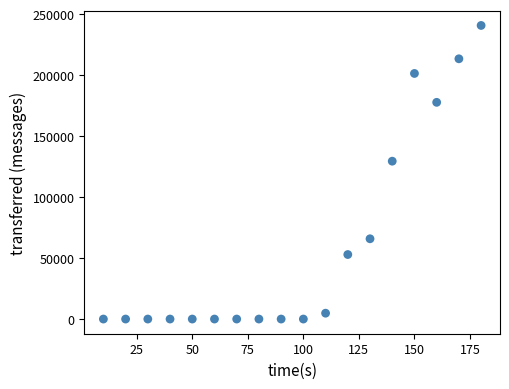

What is the range of X values (max minus min)?

170